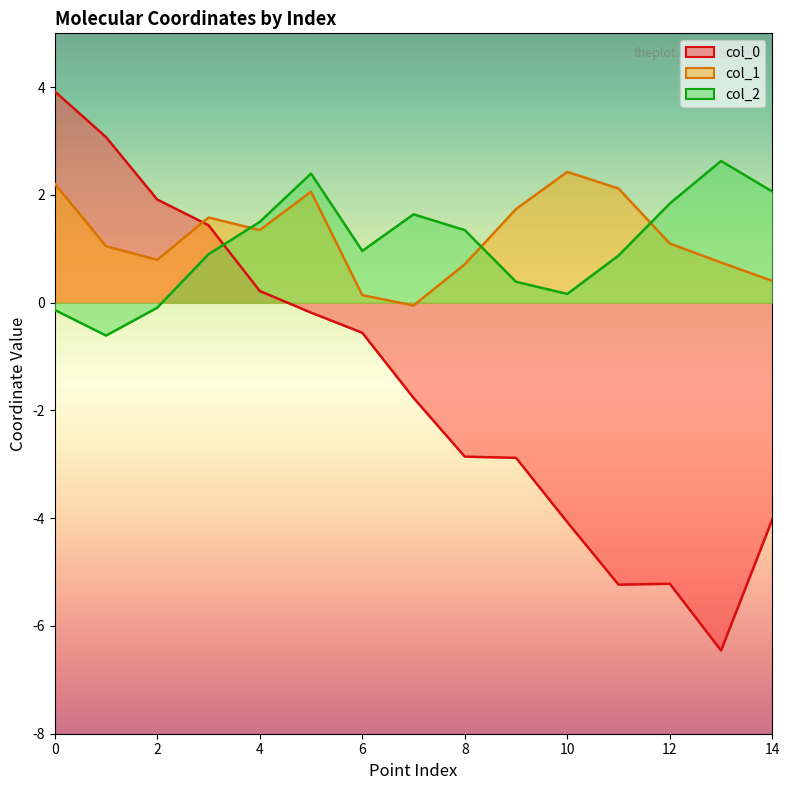

Where does the col_2 series first go above 0?

3